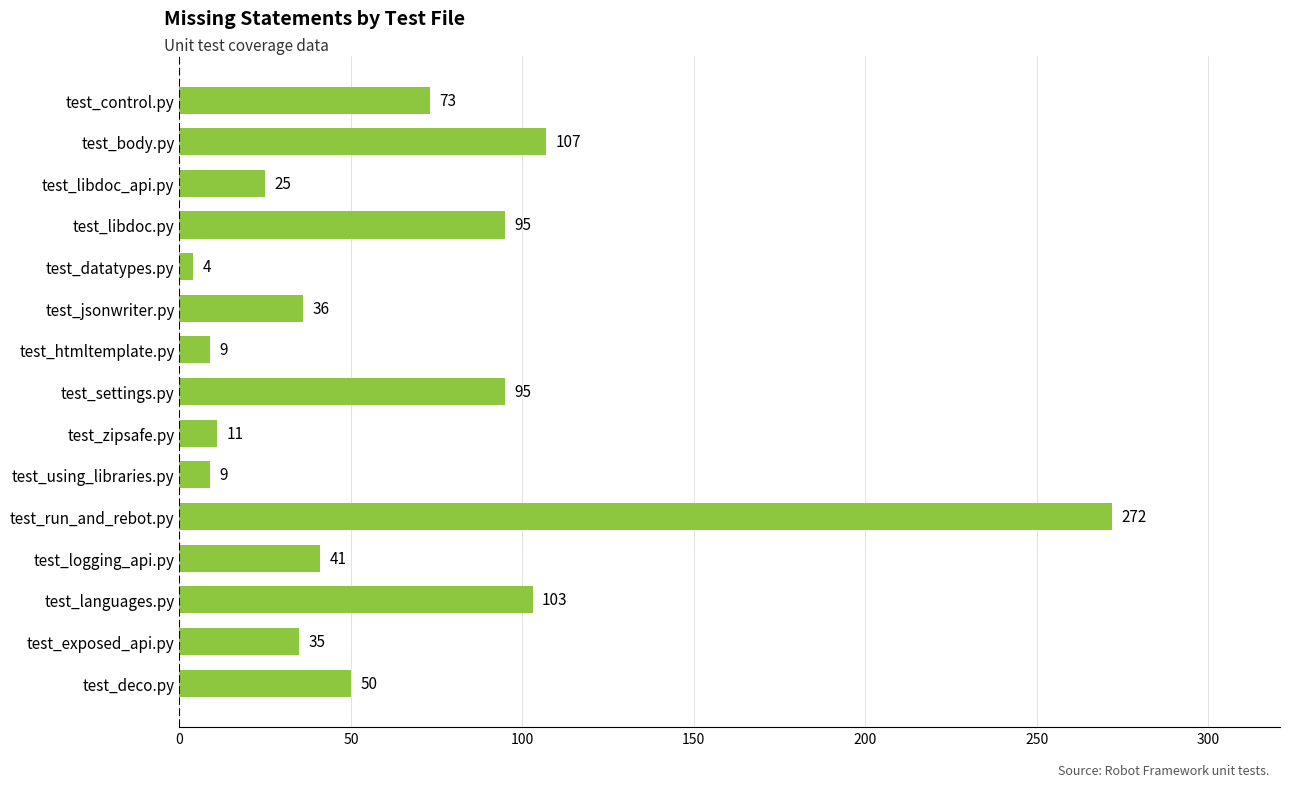

Reading bottom to top, what are all the values shown in this chart?

50	35	103	41	272	9	11	95	9	36	4	95	25	107	73